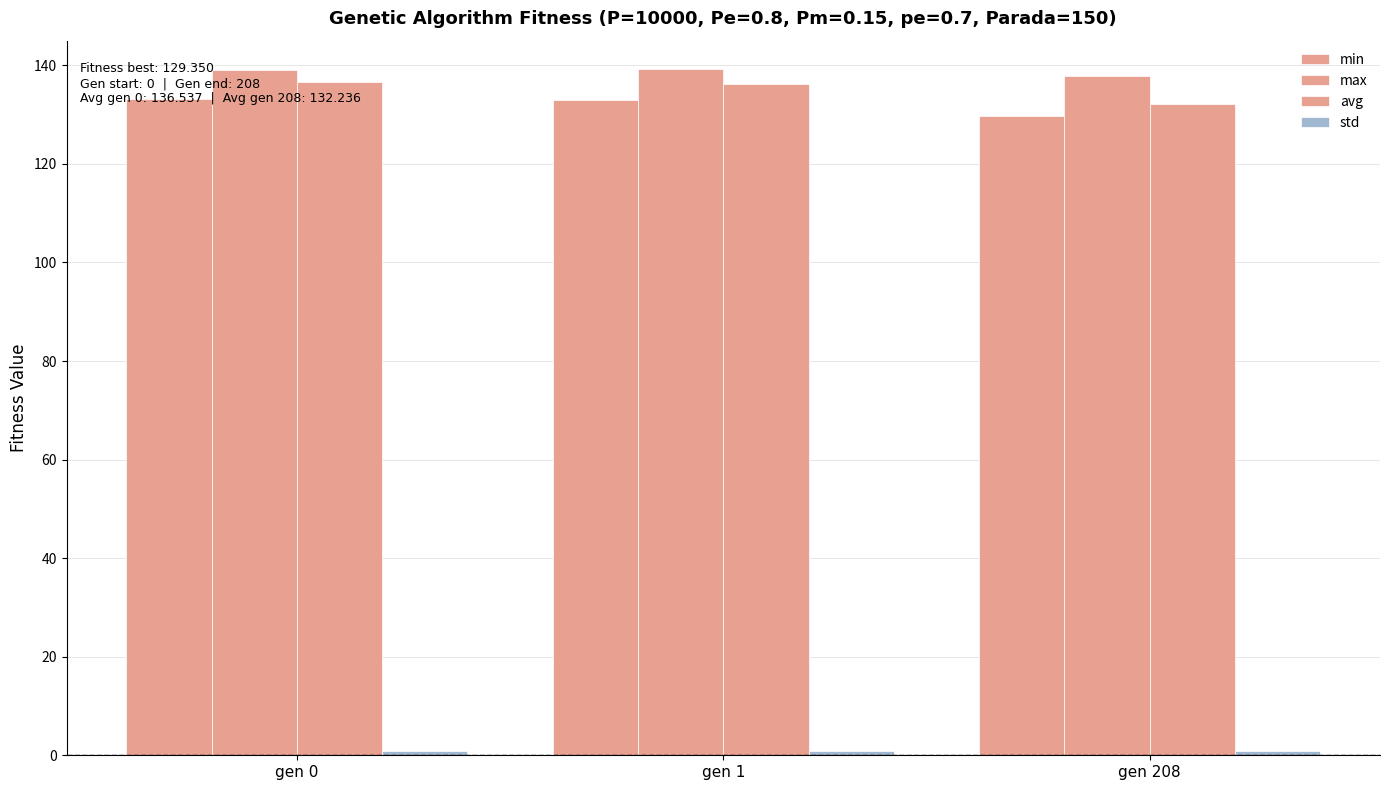

What are all the series names shown in the legend?

min, max, avg, std